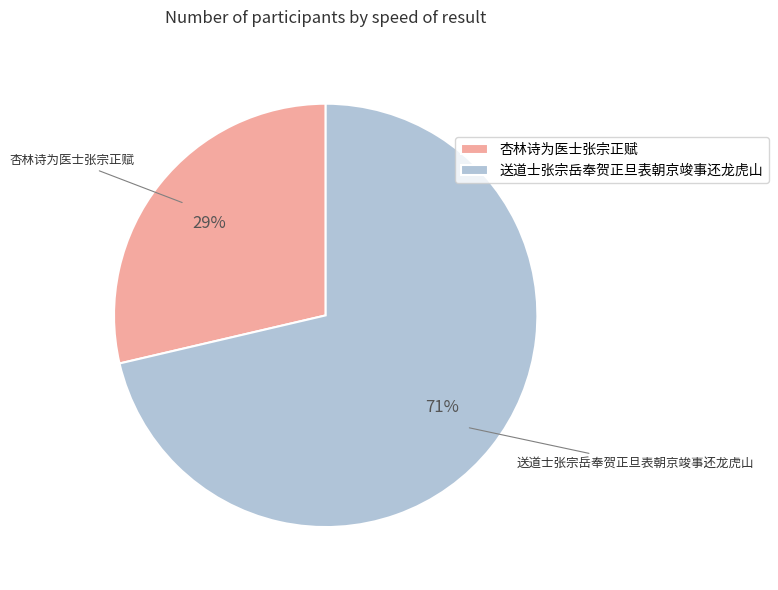

To the nearest percent, what is the combined percentage of 送道士张宗岳奉贺正旦表朝京竣事还龙虎山 and 杏林诗为医士张宗正赋?

100%